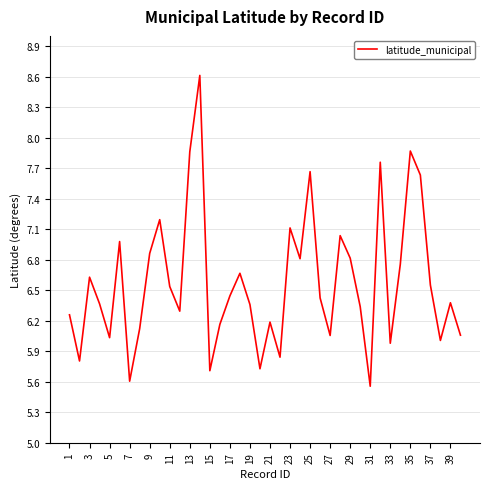

What is the difference between the maximum and minimum values?

3.1